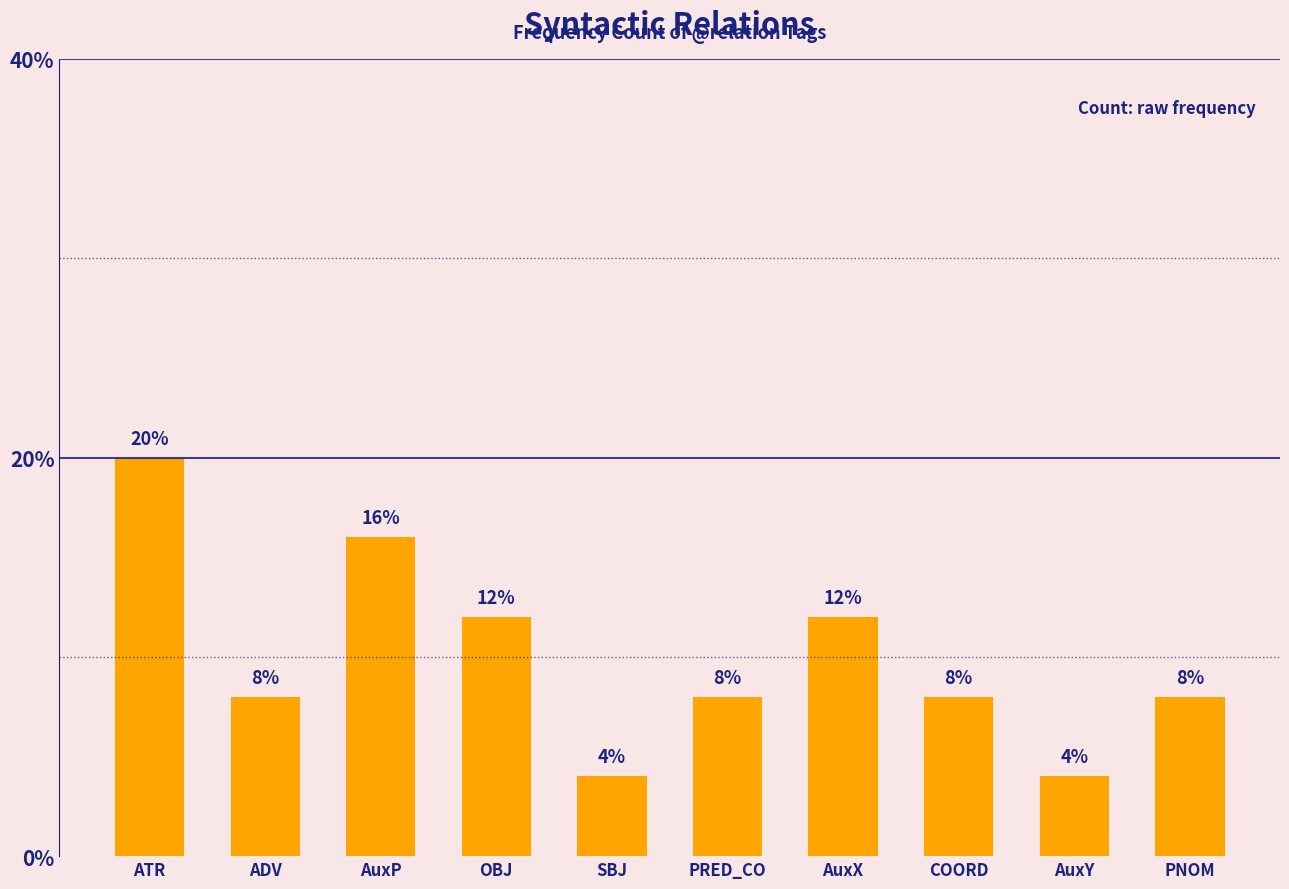

What value does the data have at PNOM, to the nearest 5?

10